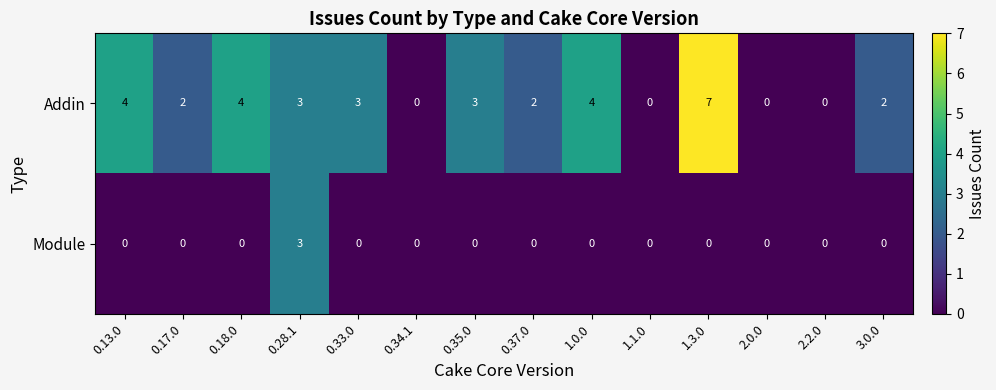

The value of Addin at 2.0.0 is 0. True or false?

True